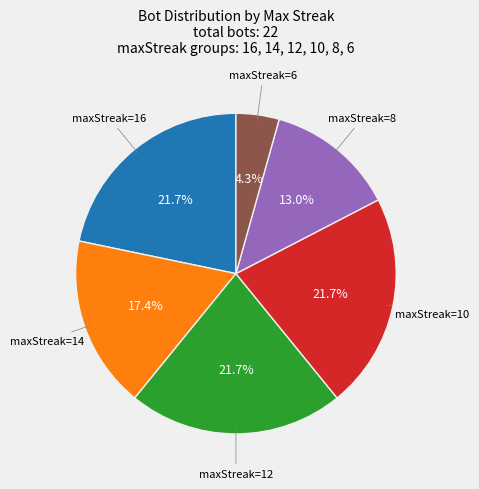

What percentage is the maxStreak=6 slice, to the nearest percent?

4%